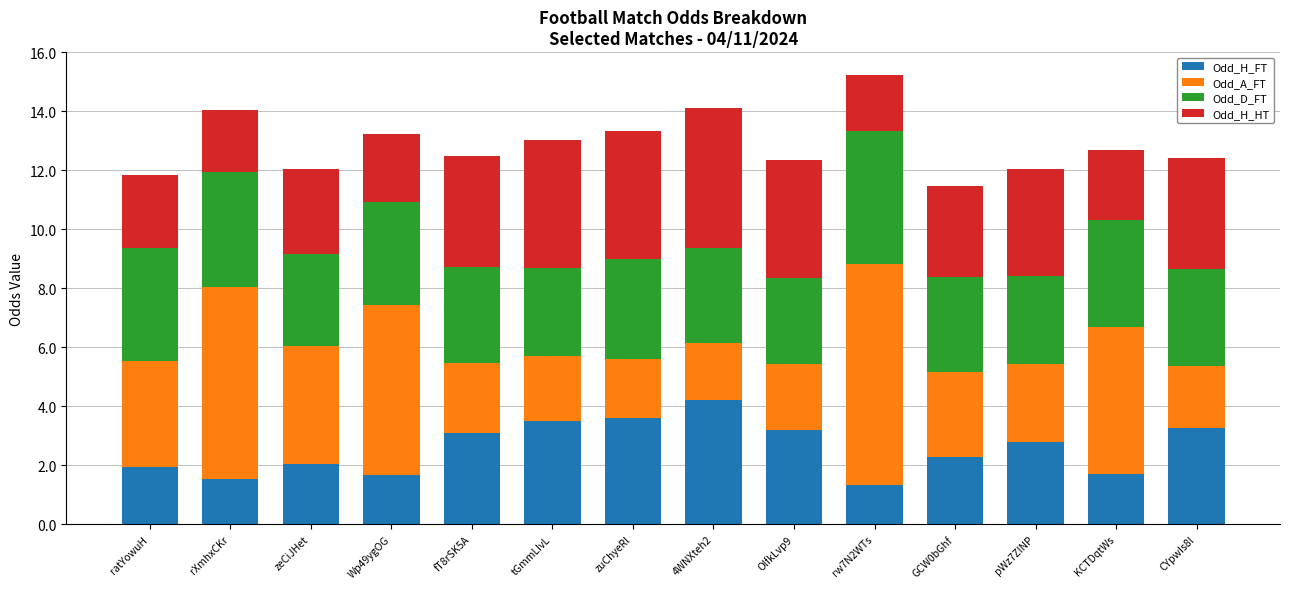

At which label does Odd_H_FT reach its peak?

4WNXteh2